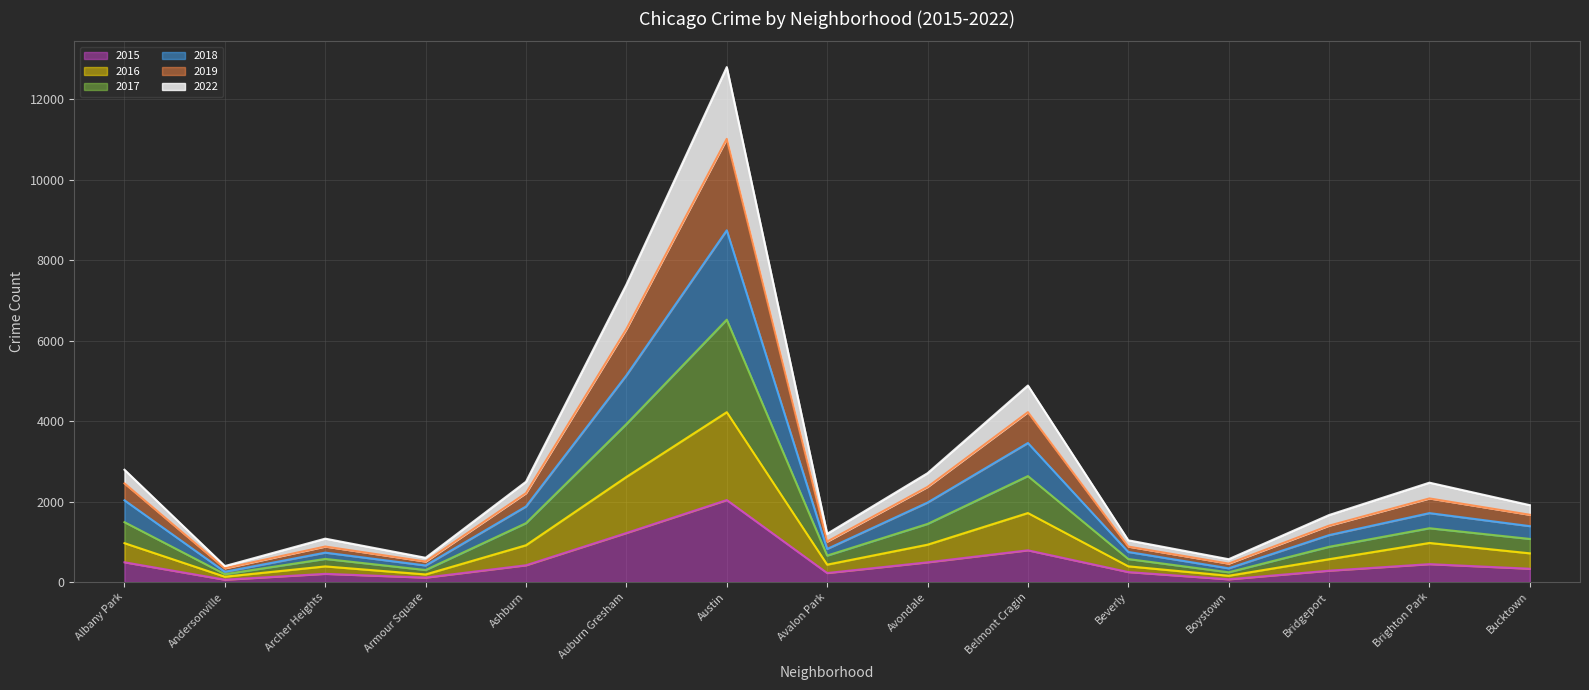

Which category has the highest value in the 2015 series?

Austin